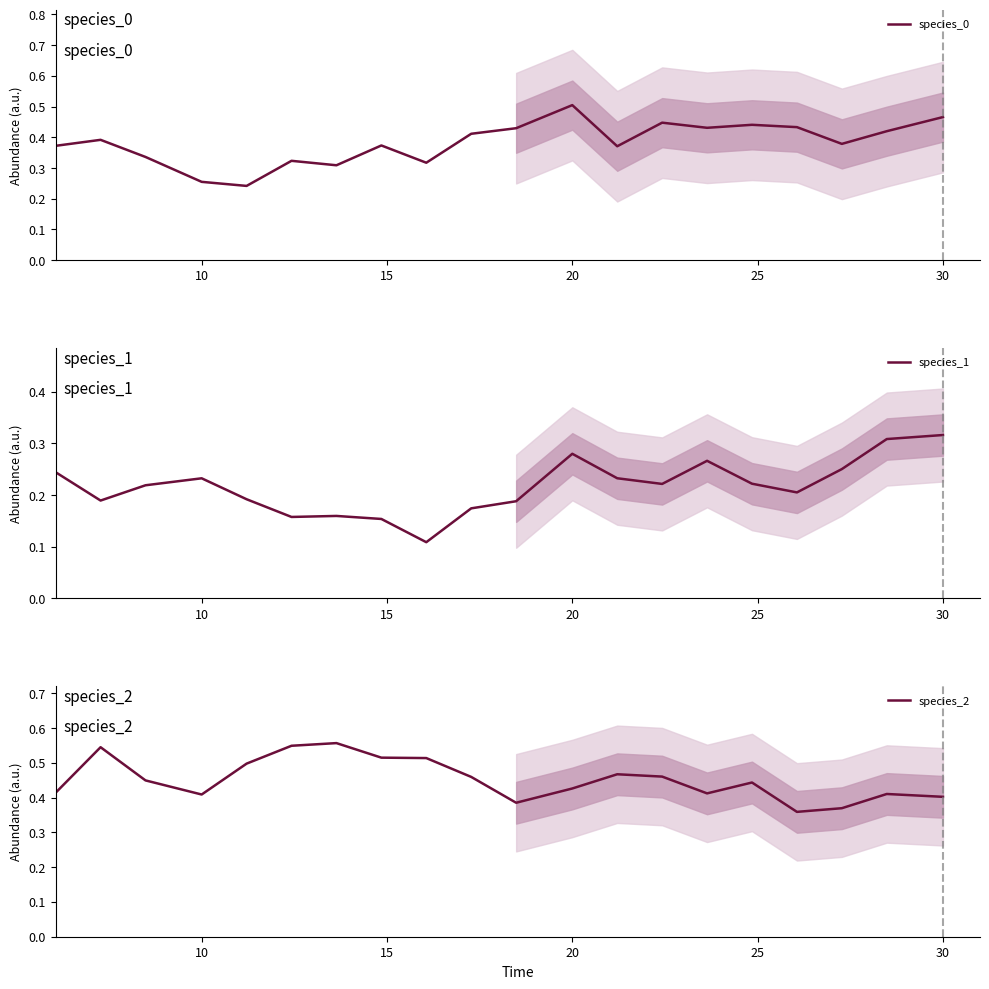

What is the label of the 3rd point from the left?

15